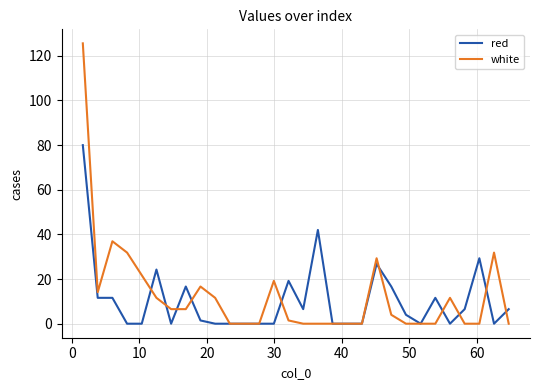

Reading right to left, what are all the values shown in this chart?

red: 6.5	0.0	29.3	6.5	0.0	11.6	0.0	4.0	16.6	26.8	0.0	0.0	0.0	42.0	6.5	19.2	0.0	0.0	0.0	0.0	0.0	1.5	16.6	0.0	24.2	0.0	0.0	11.6	11.6	79.9
white: 0.0	31.8	0.0	0.0	11.6	0.0	0.0	0.0	4.0	29.3	0.0	0.0	0.0	0.0	0.0	1.5	19.2	0.0	0.0	0.0	11.6	16.6	6.5	6.5	11.6	21.7	31.8	36.9	14.1	125.5